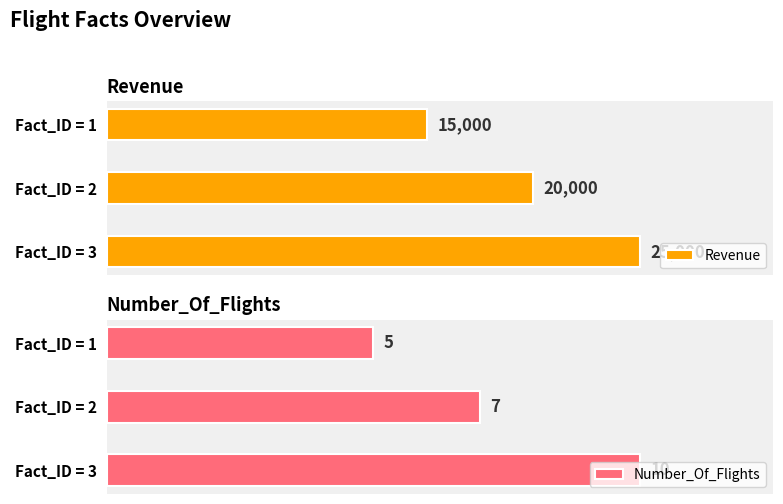

Which category has the lowest value in the Number_Of_Flights series?

Fact_ID = 1